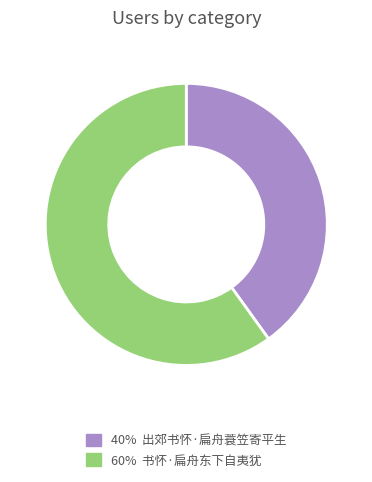

Is there a majority slice in this chart?

Yes